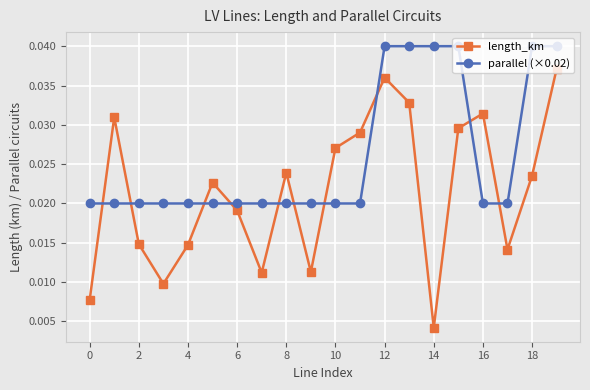

Rank the series by their maximum value, from highest to lowest.

parallel (×0.02), length_km